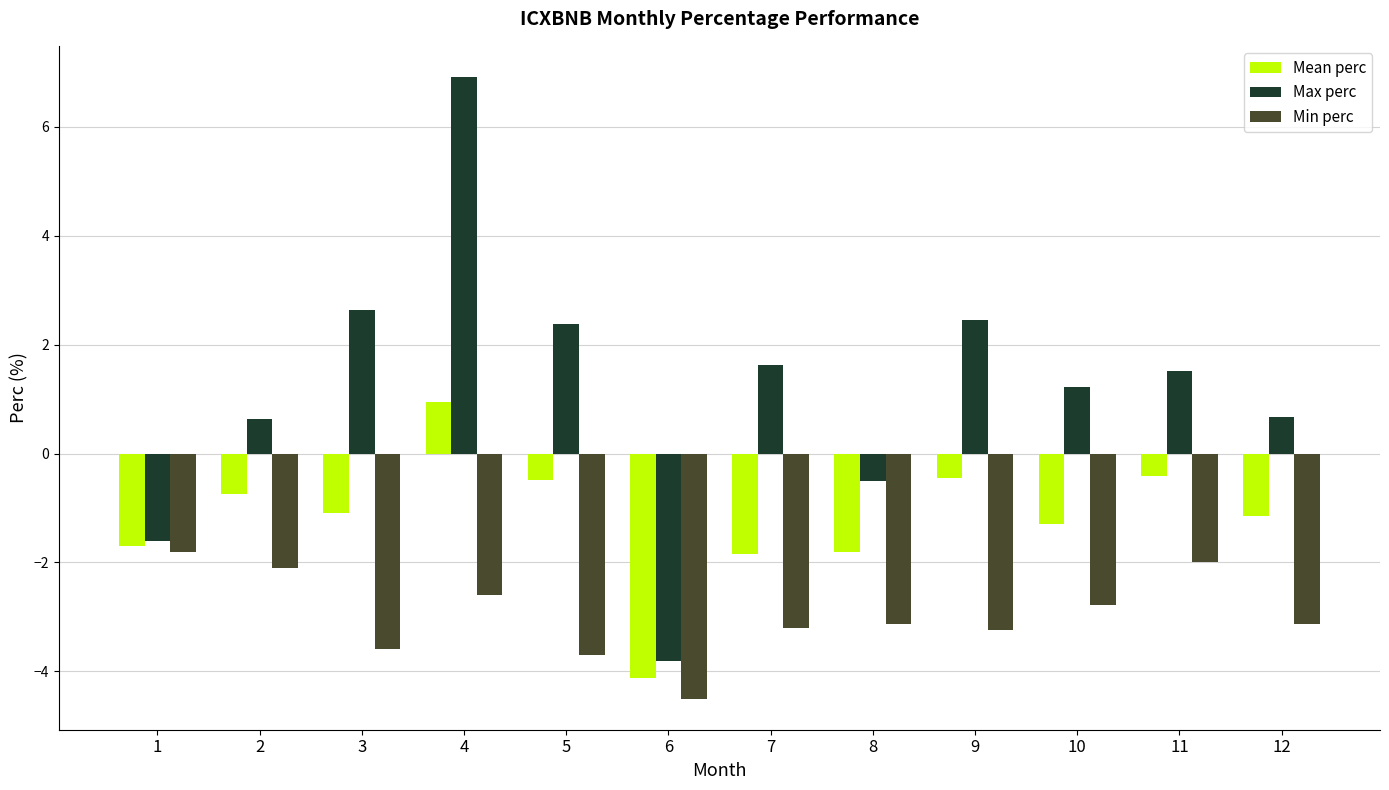

What is the difference between the second highest and minimum values in the Mean perc series?

3.7